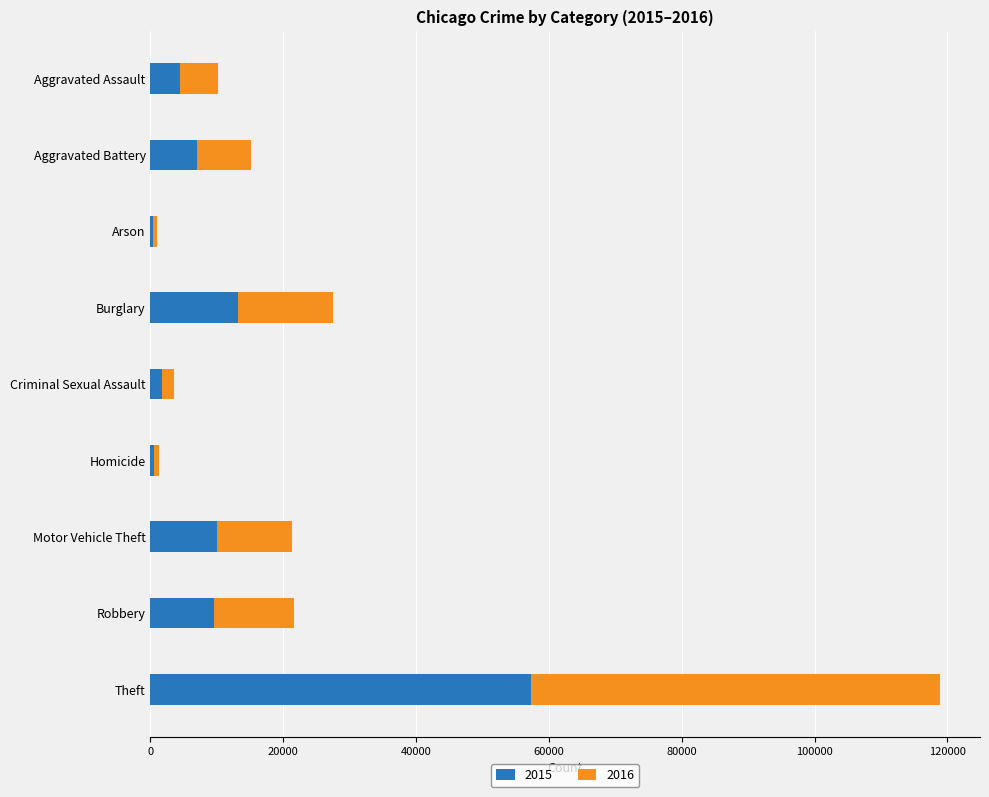

The 2015 series shows 23605 at Theft. True or false?

False